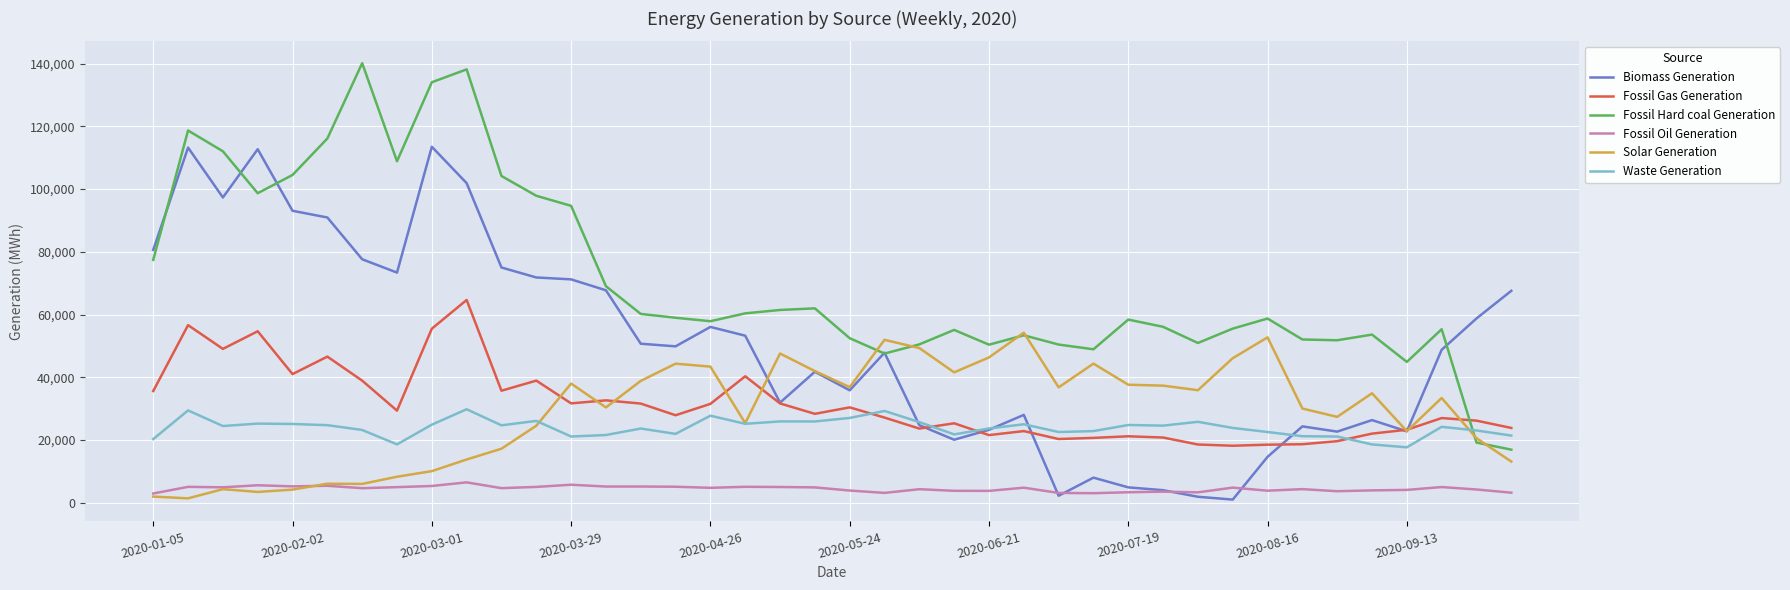

True or false: Solar Generation and Fossil Gas Generation intersect in this chart.

True